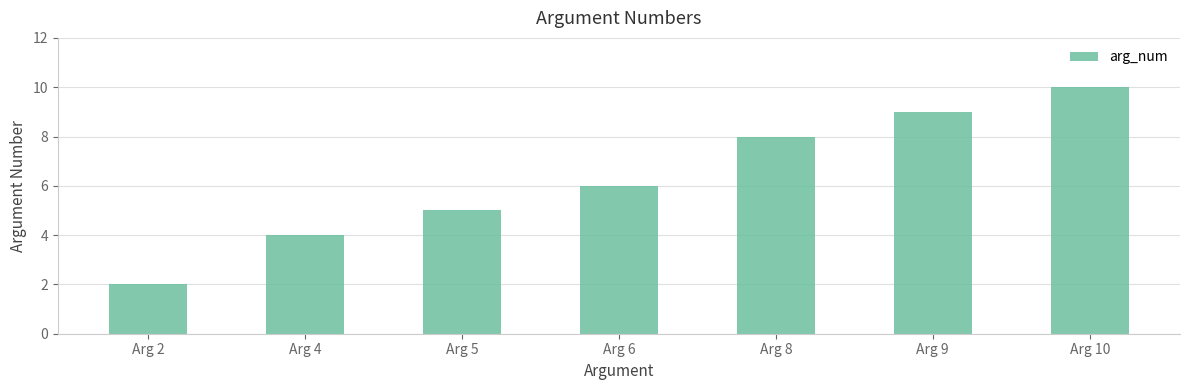

What is the smallest value displayed?

2